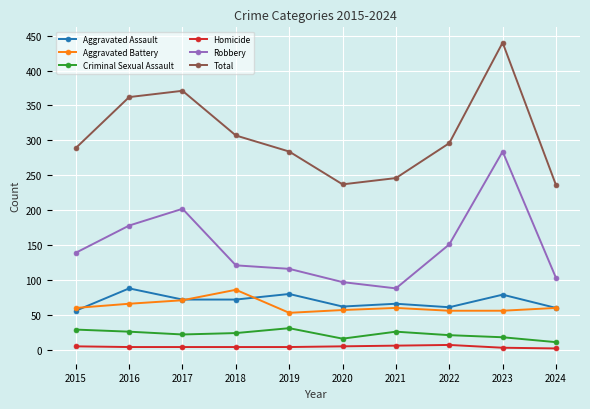

Between 2016 and 2018, which series saw the biggest shift?

Robbery